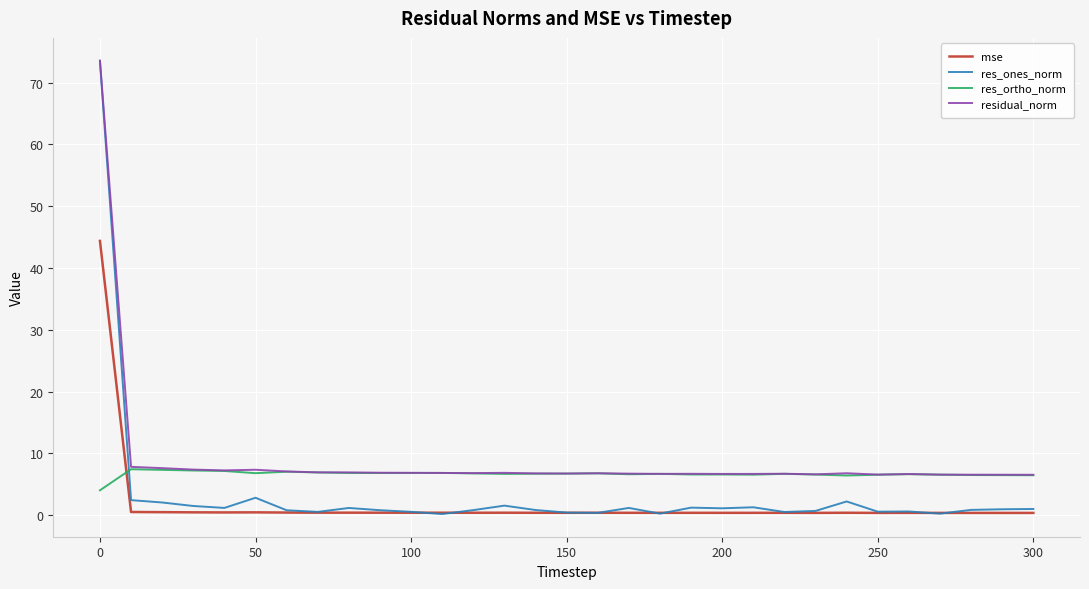

True or false: res_ones_norm and res_ortho_norm cross at least once.

True